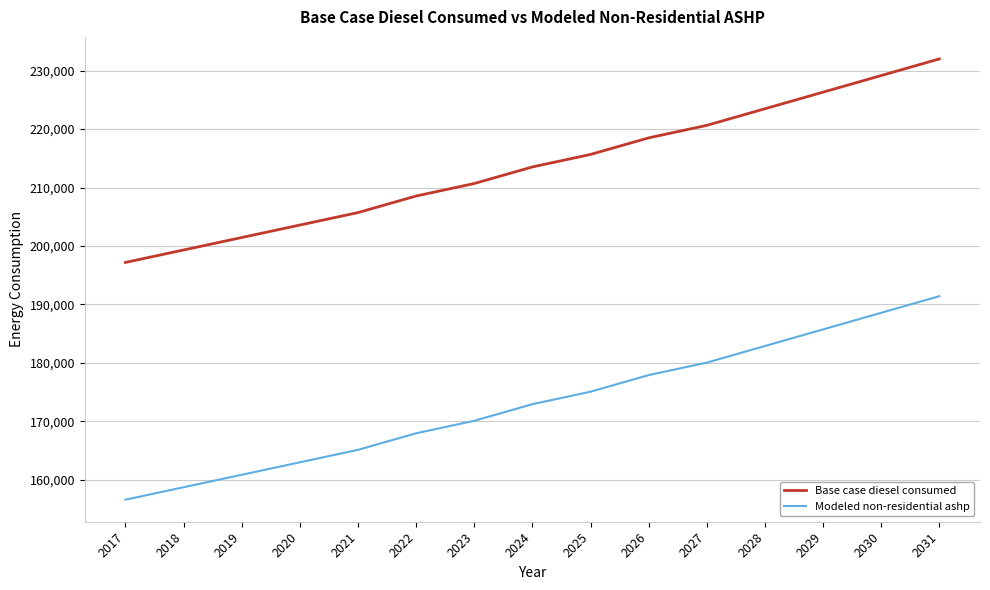

List the series in order of their overall mean, highest first.

Base case diesel consumed, Modeled non-residential ashp